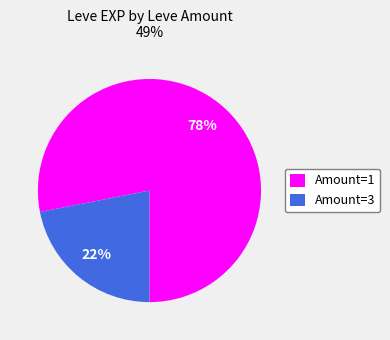

Which has a higher value, Amount=1 or Amount=3?

Amount=1